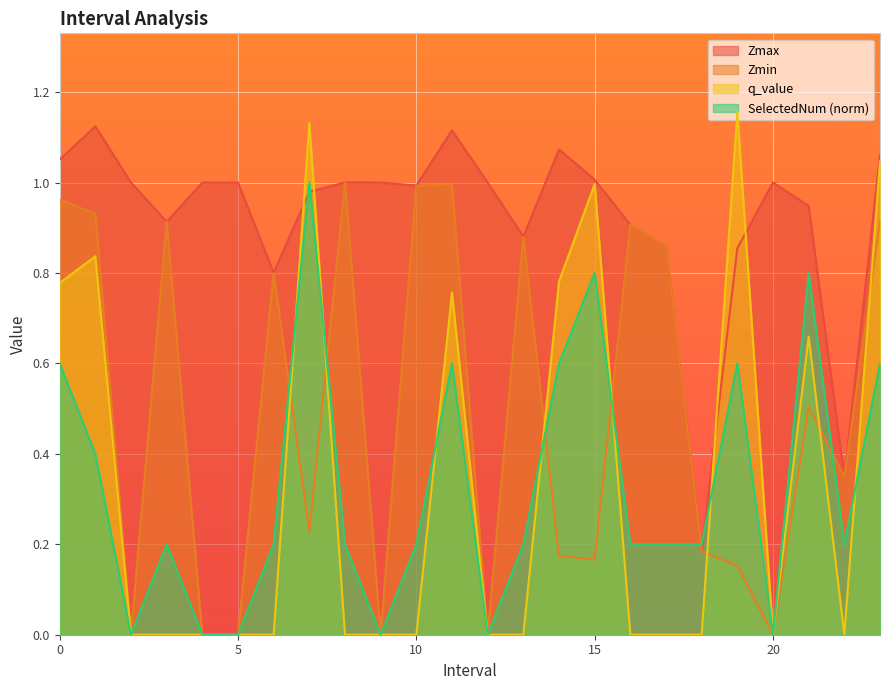

What is the difference between the maximum and minimum values in the Zmax series?

0.9